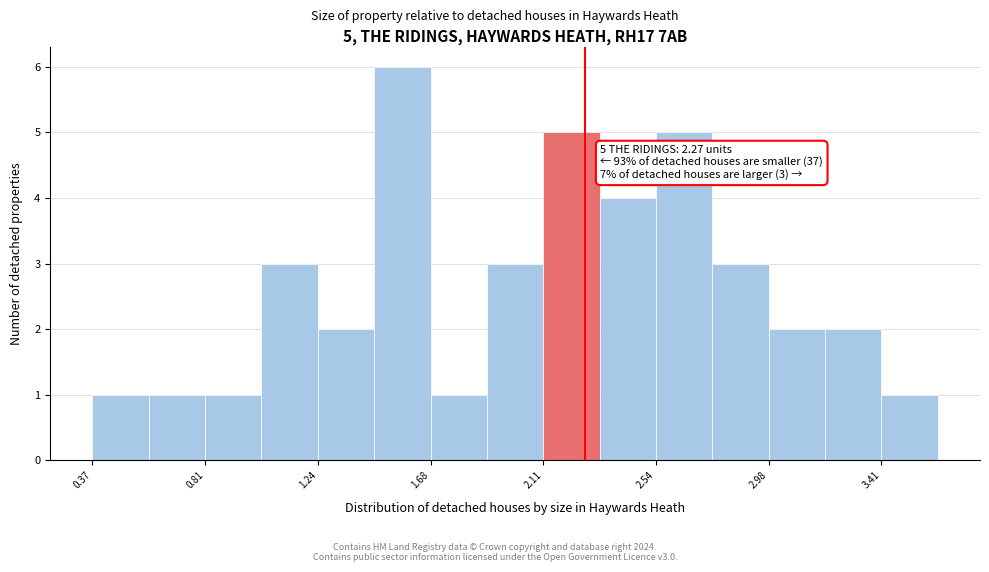

Over which range of the x-axis is the bar tallest?

1.45 to 1.70